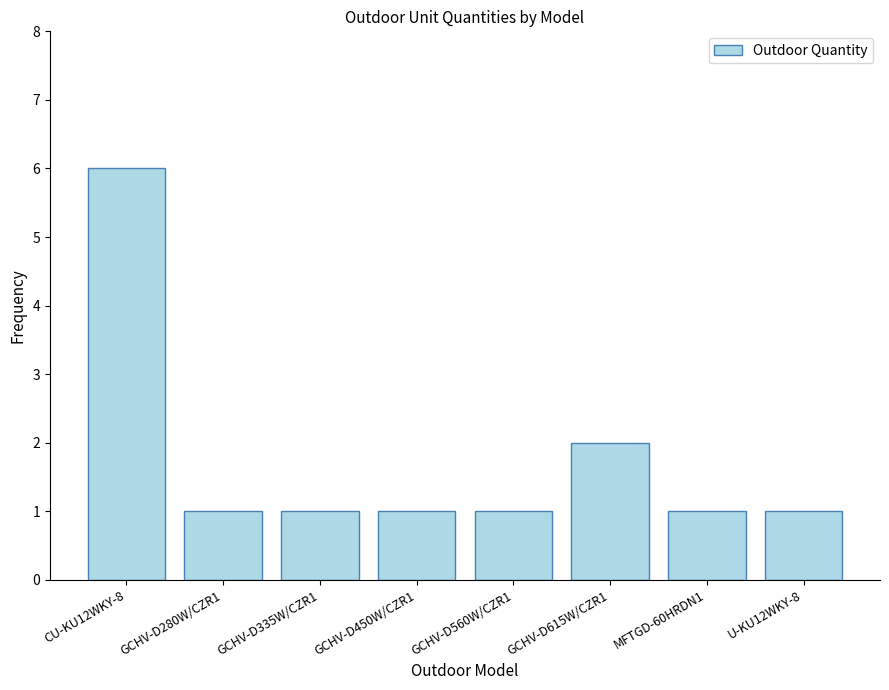

What is the greatest value displayed?

6